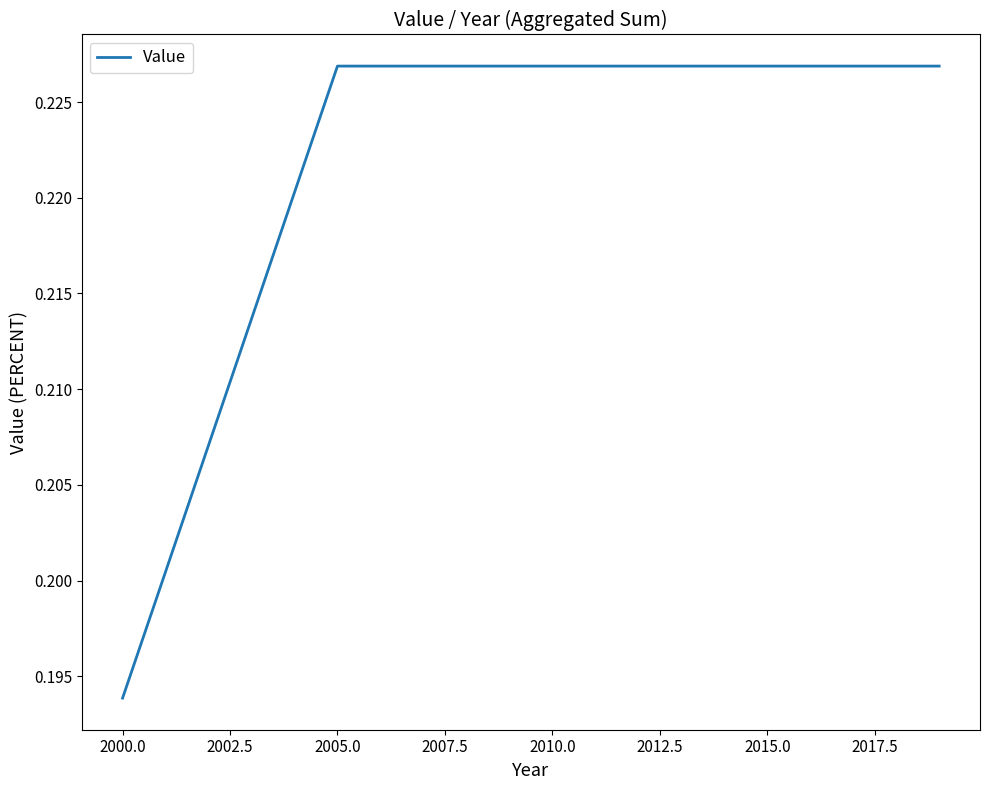

How many lines are shown in the chart?

1